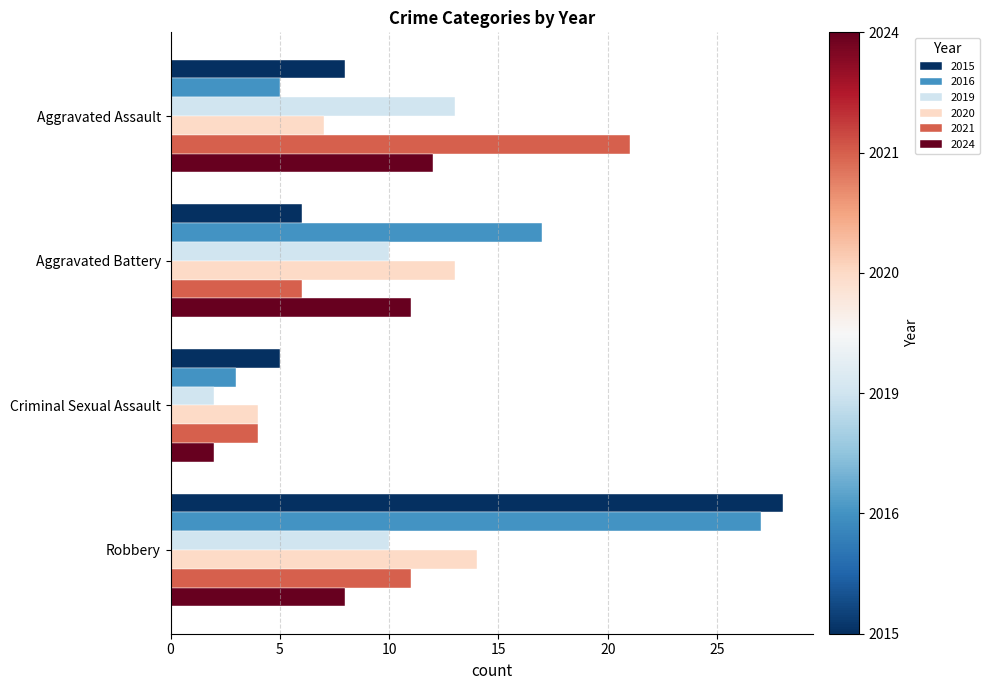

How many distinct data groups are displayed?

6